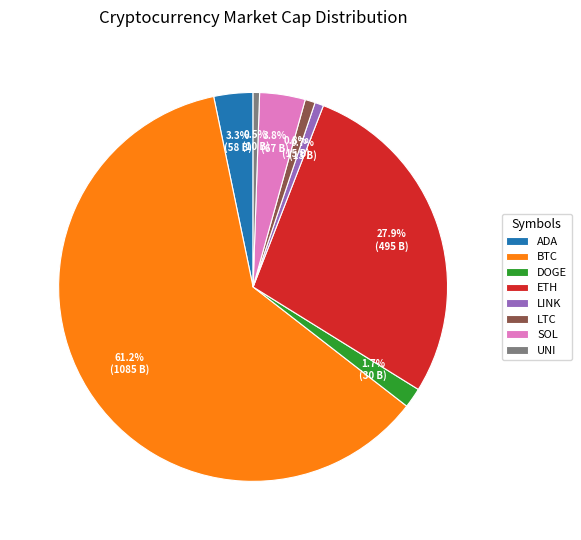

To the nearest percent, what is the average slice percentage?

12%